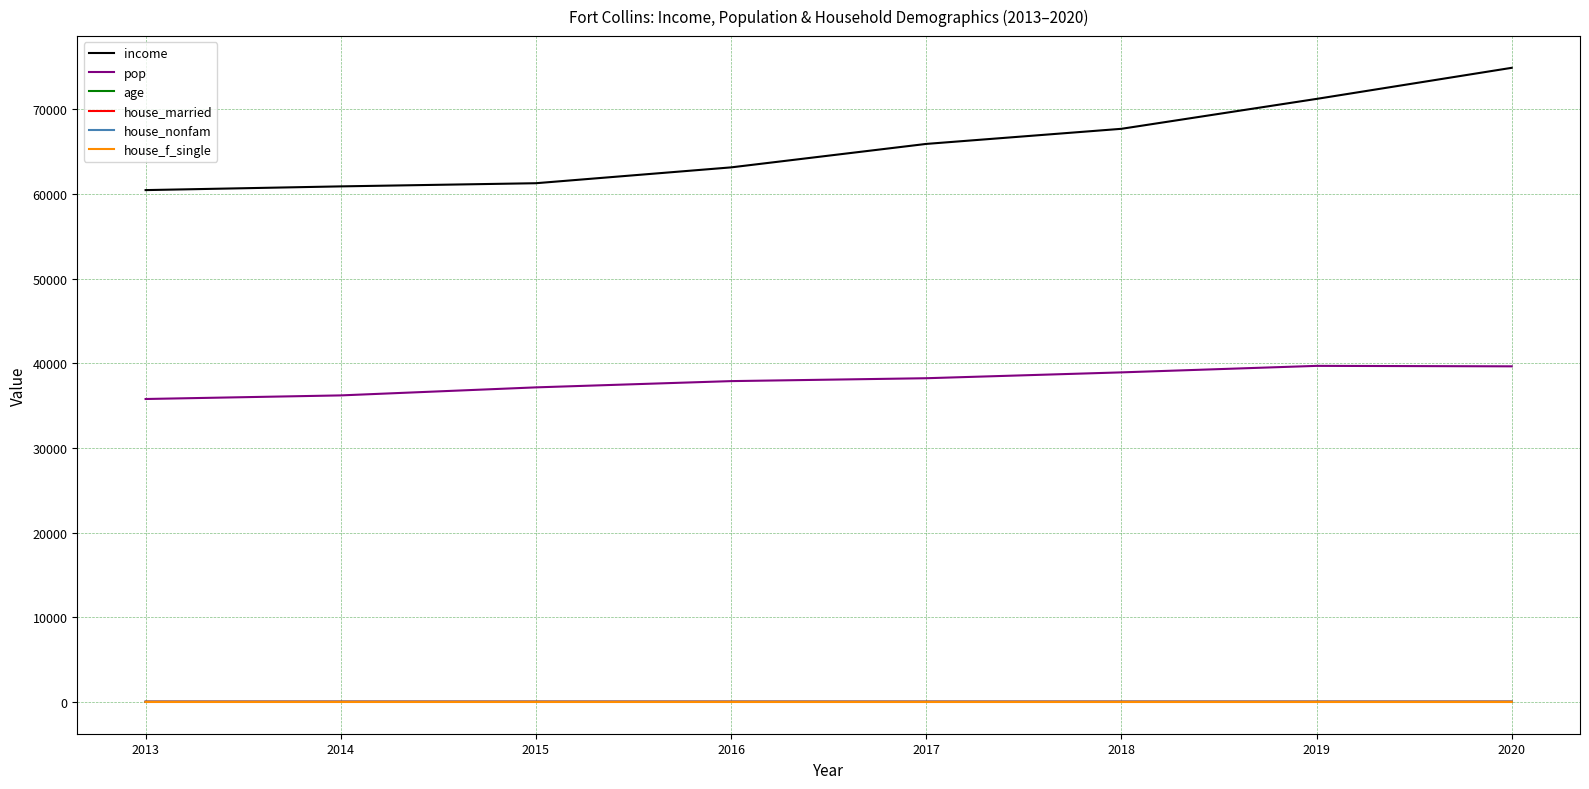

Is it true that pop equals 18401.3 at 2014?

False